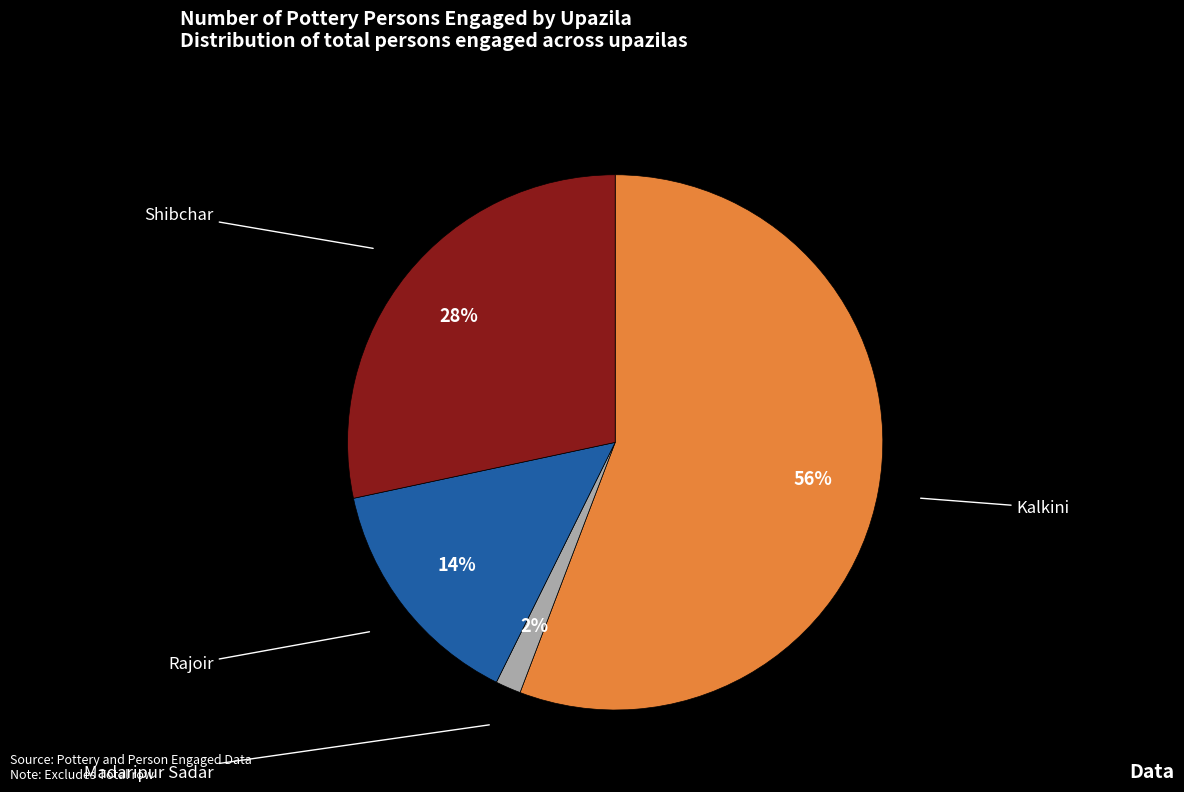

Is the sum of Madaripur Sadar and Rajoir greater than half?

No